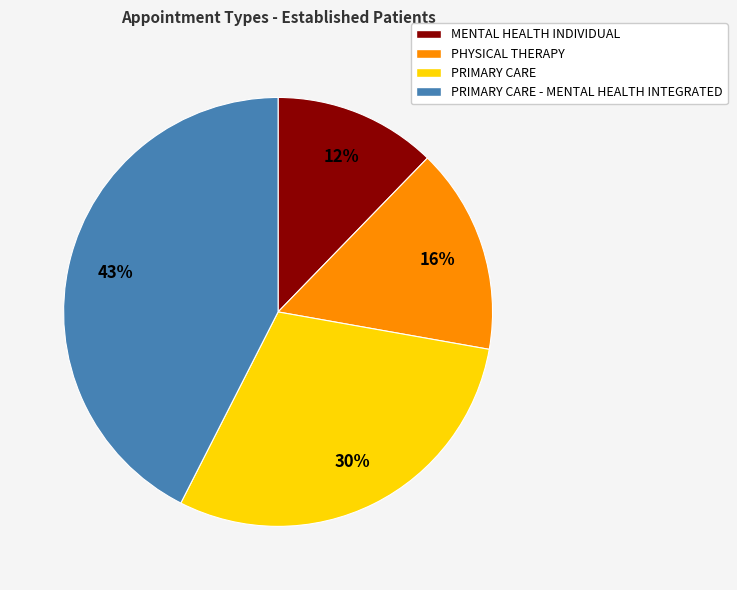

Is the sum of MENTAL HEALTH INDIVIDUAL and PHYSICAL THERAPY greater than half?

No